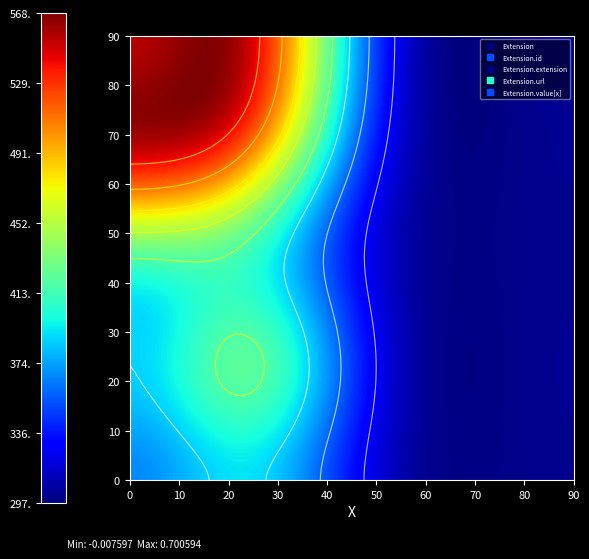

Which series has the widest spread of values?

Extension